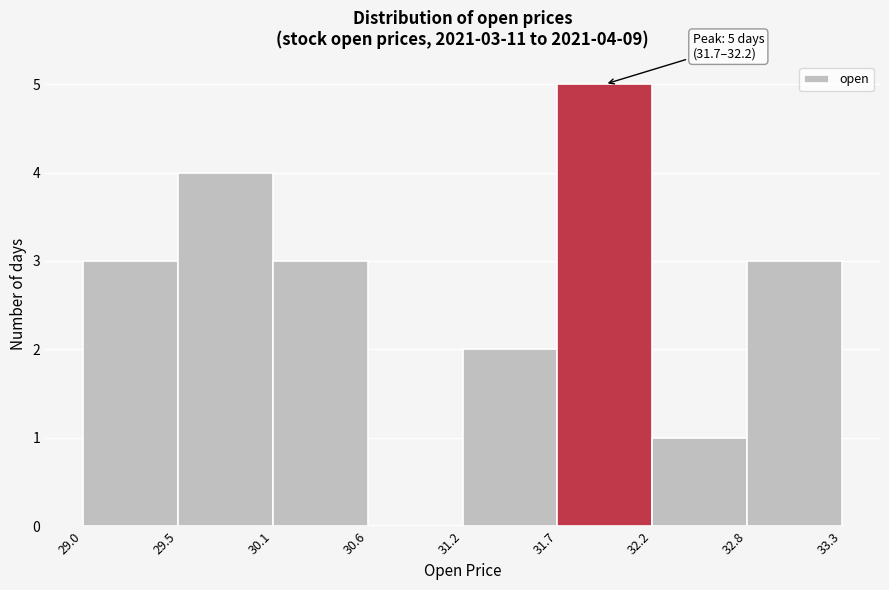

Over which range of the x-axis is the bar tallest?

31.7 to 32.2